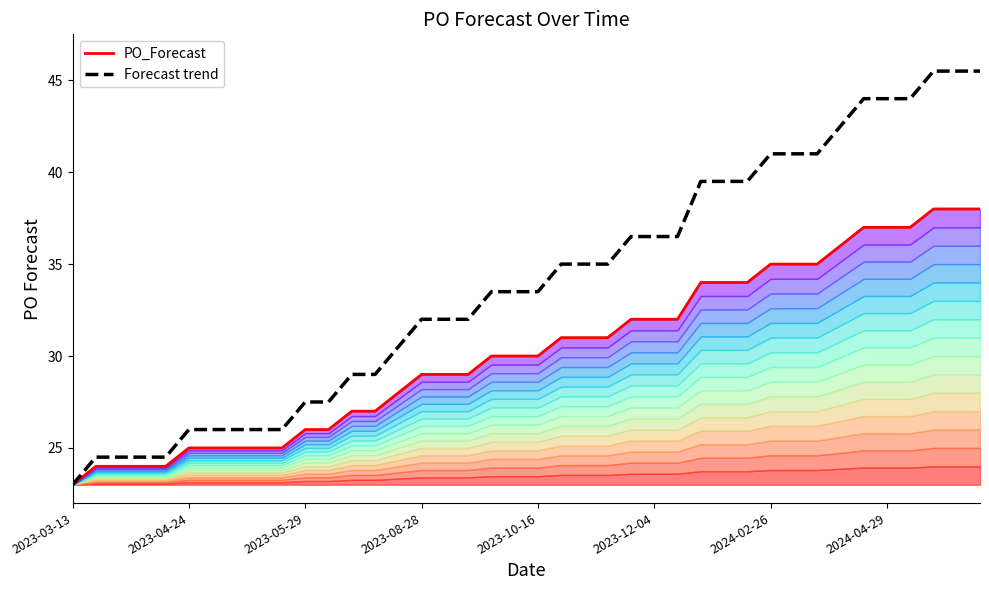

What is the approximate value of PO_Forecast at 31?

35.0